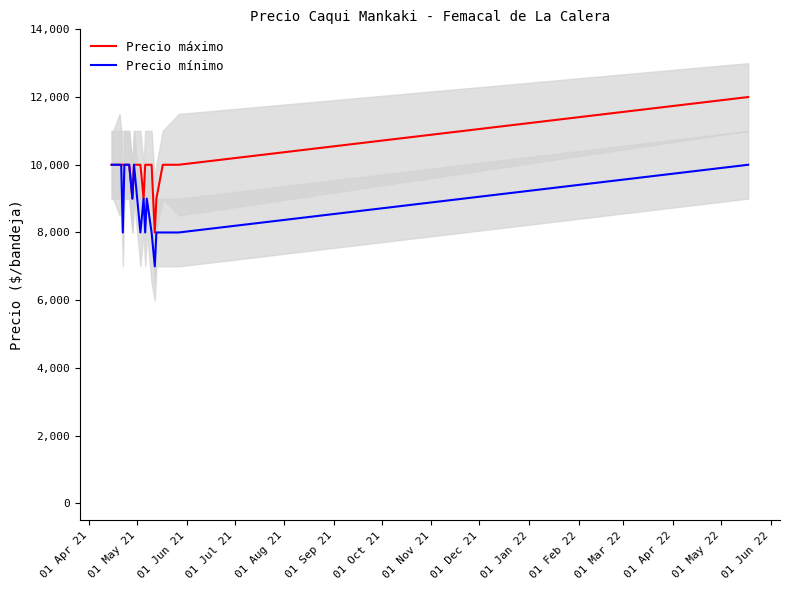

True or false: Precio mínimo has more than 1 interior local peaks.

True